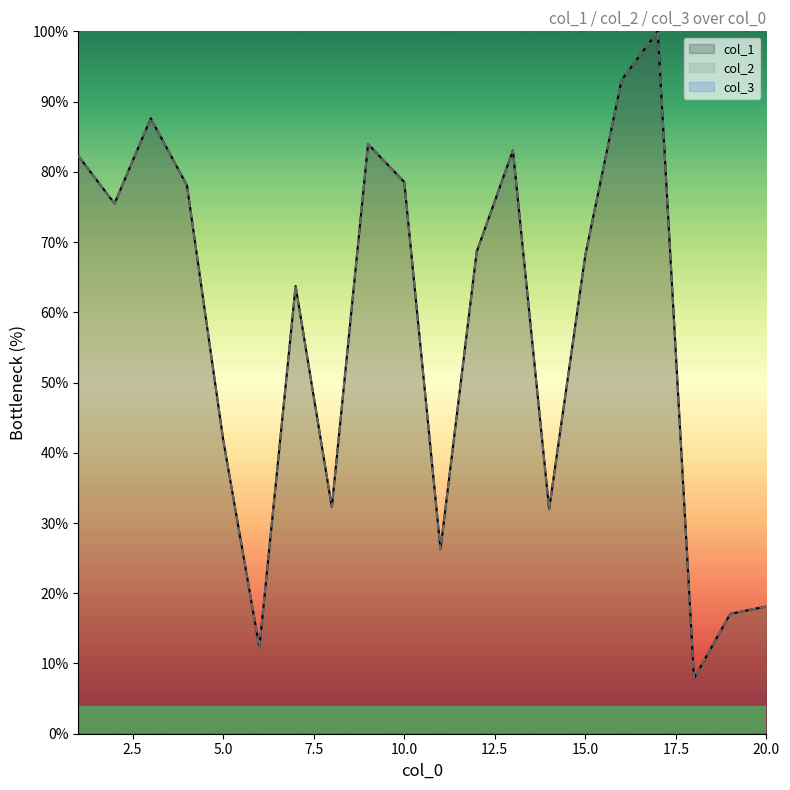

Reading left to right, transcribe all the data shown in this chart.

col_1: 1=82.3	2=75.5	3=87.6	4=78.1	5=41.9	6=12.3	7=63.7	8=32.3	9=83.9	10=78.5	11=26.3	12=68.6	13=83.1	14=32.0	15=68.2	16=93.1	17=100.0	18=7.9	19=17.1	20=18.1
col_2: 1=82.3	2=75.5	3=87.6	4=78.1	5=41.9	6=12.3	7=63.7	8=32.3	9=83.9	10=78.5	11=26.3	12=68.6	13=83.1	14=32.0	15=68.2	16=93.1	17=100.0	18=7.9	19=17.1	20=18.1